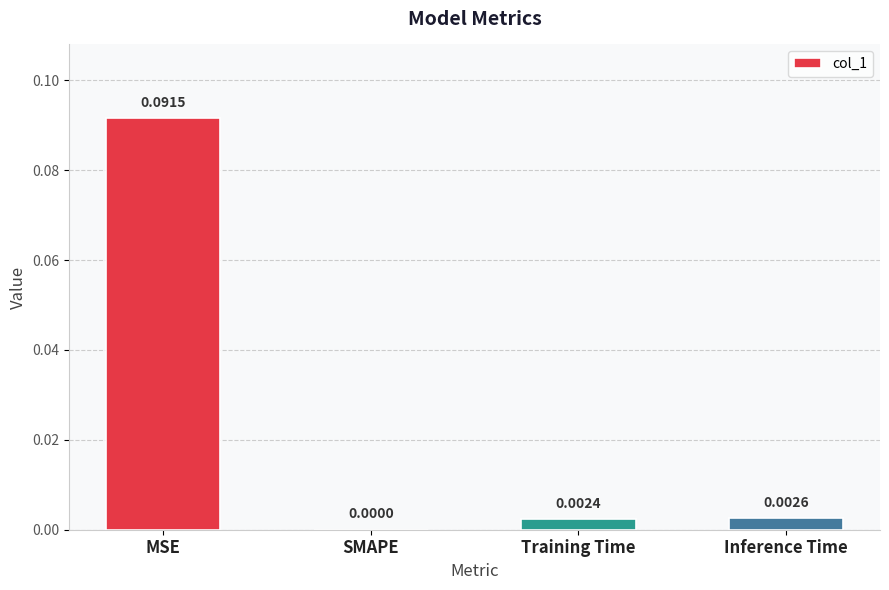

At which label is the value closest to 0?

SMAPE